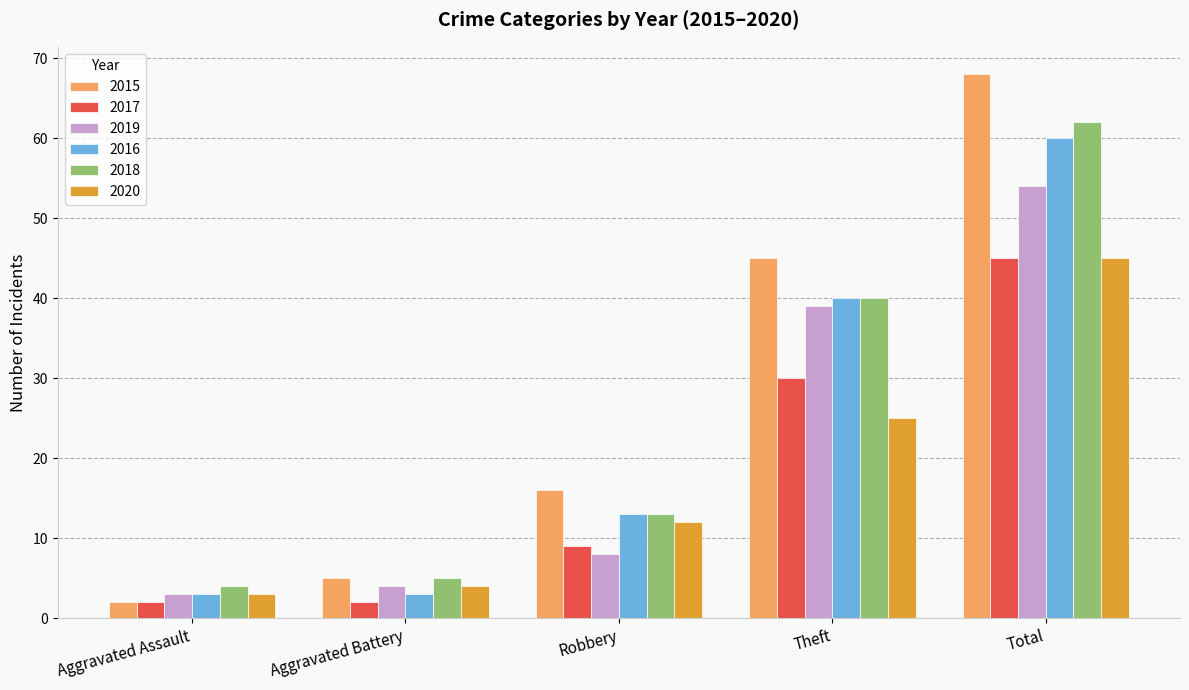

The 2019 series shows 3 at Aggravated Assault. True or false?

True